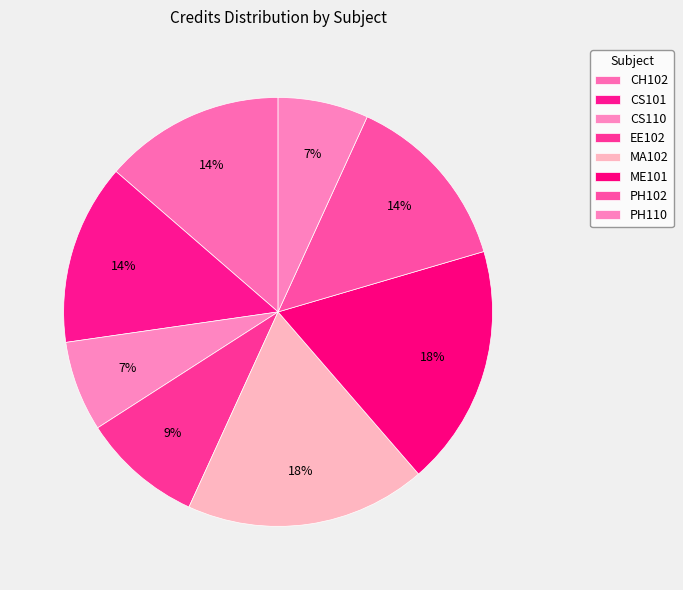

Which category has the smallest portion of the pie?

CS110